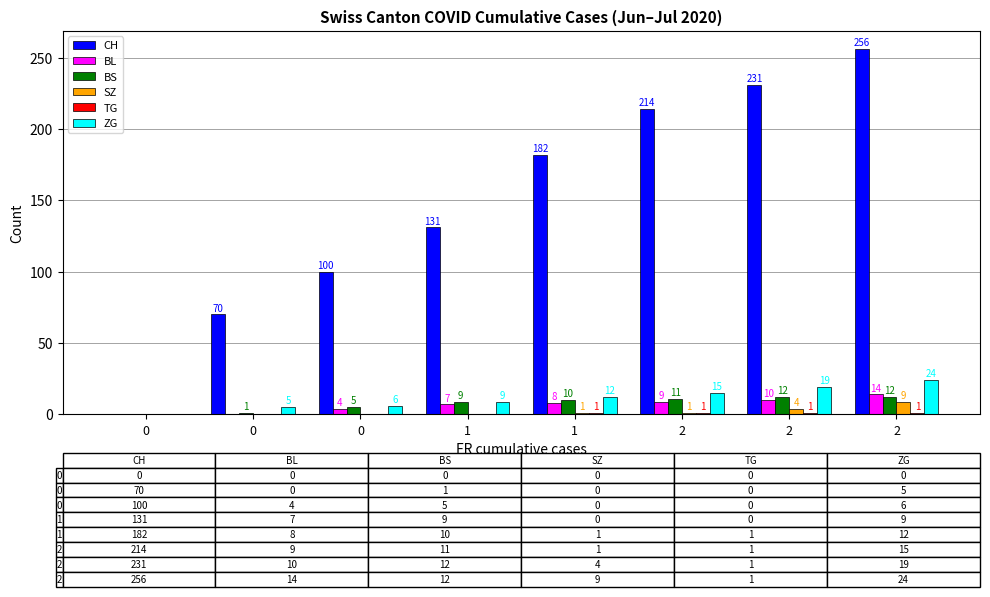

What is the highest value of the SZ series?

9